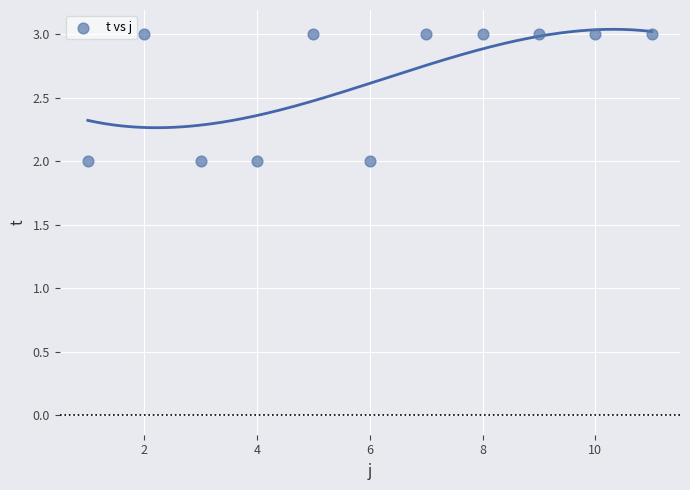

What is the range of X values (max minus min)?

10